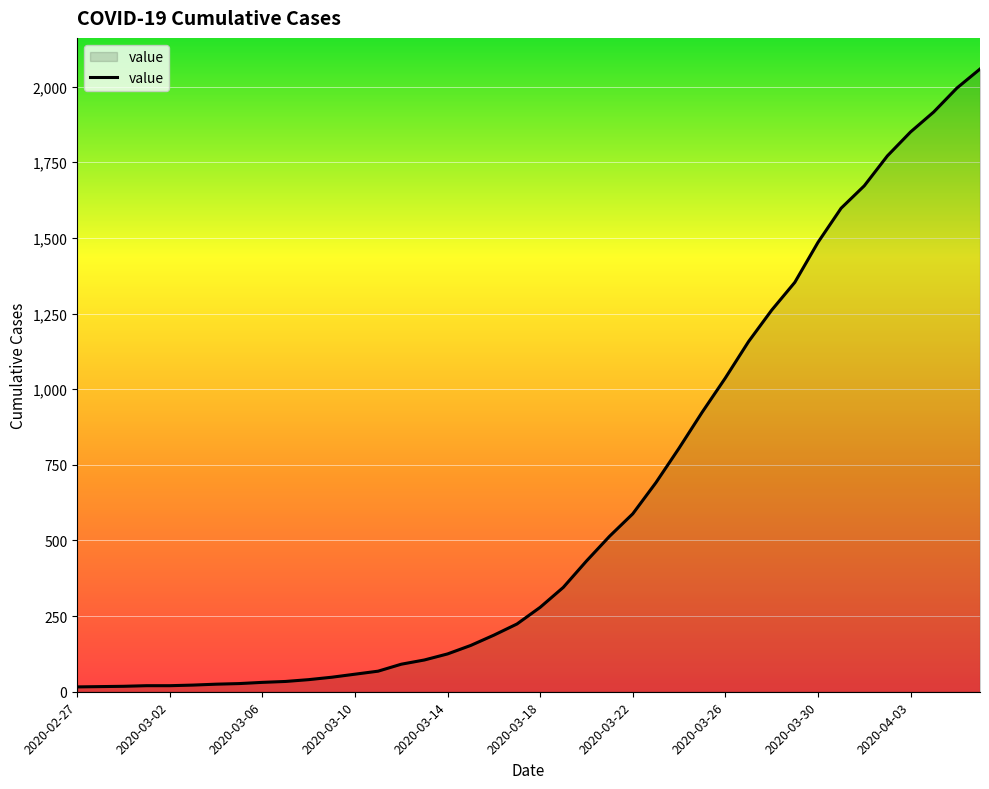

What is the difference between the maximum and minimum values?

2042